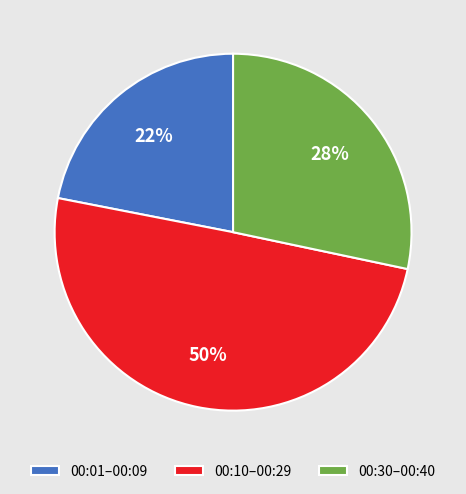

What is the ratio of the value at 00:01–00:09 to the value at 00:10–00:29?

0.4